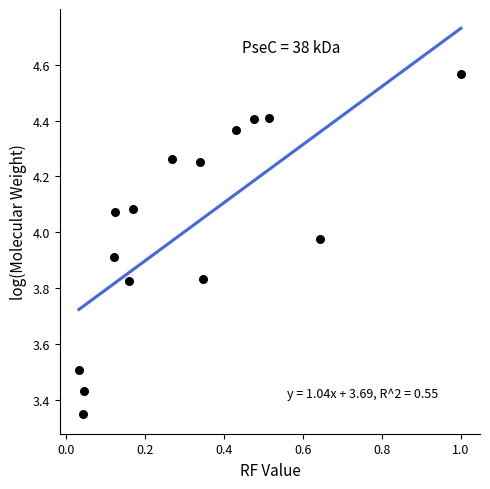

What is the range of X values (max minus min)?

1.0